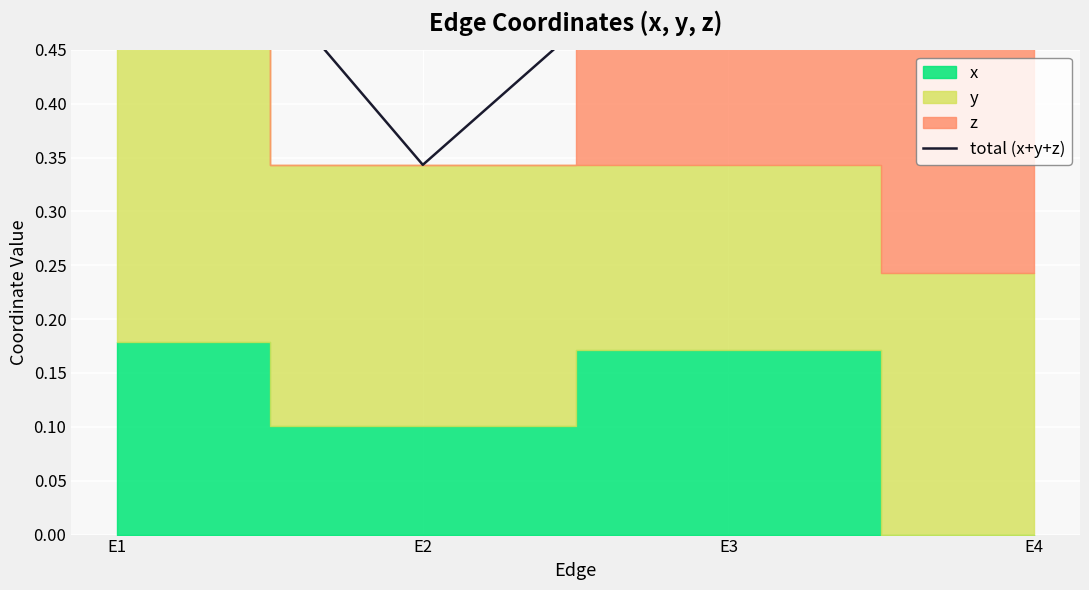

True or false: the data shows 0.6 at E3.

True